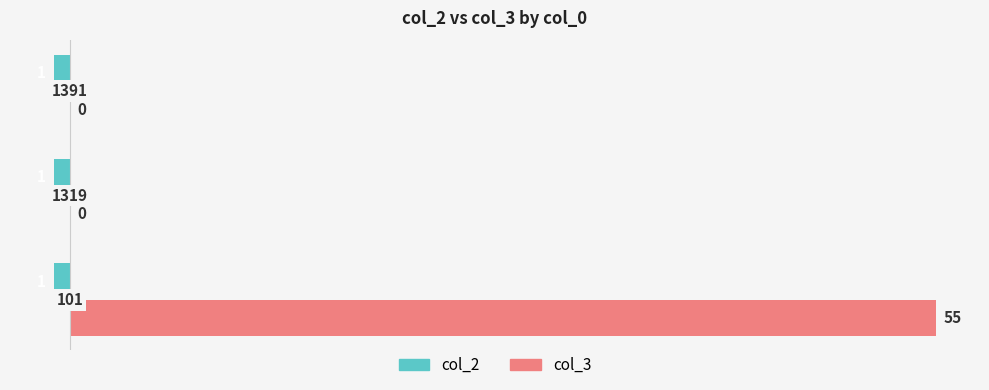

At how many categories does at least one series exceed 22?

1